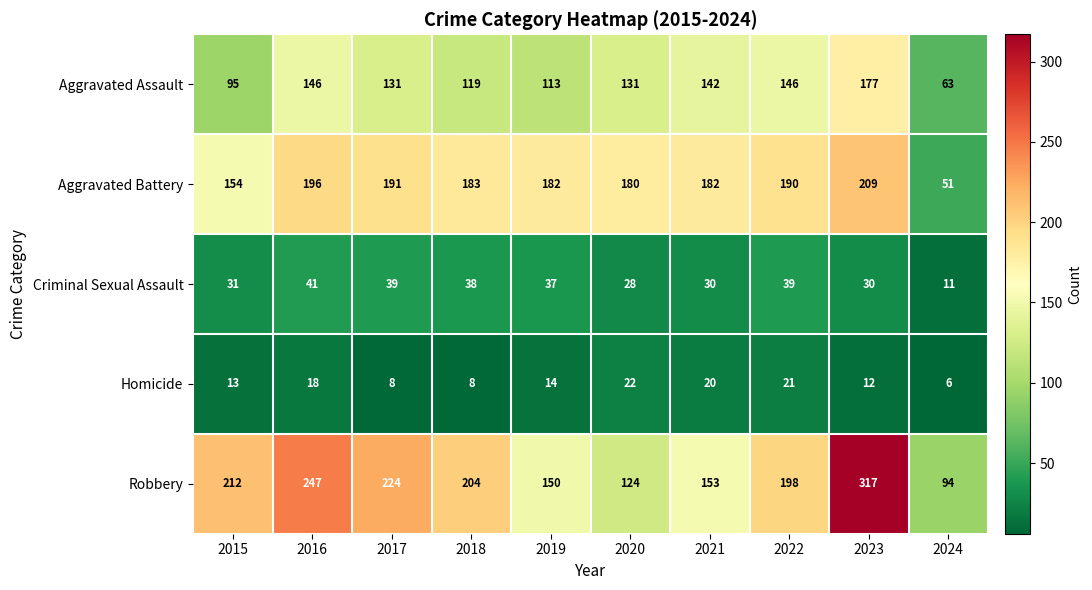

Which series has the widest spread of values?

Robbery